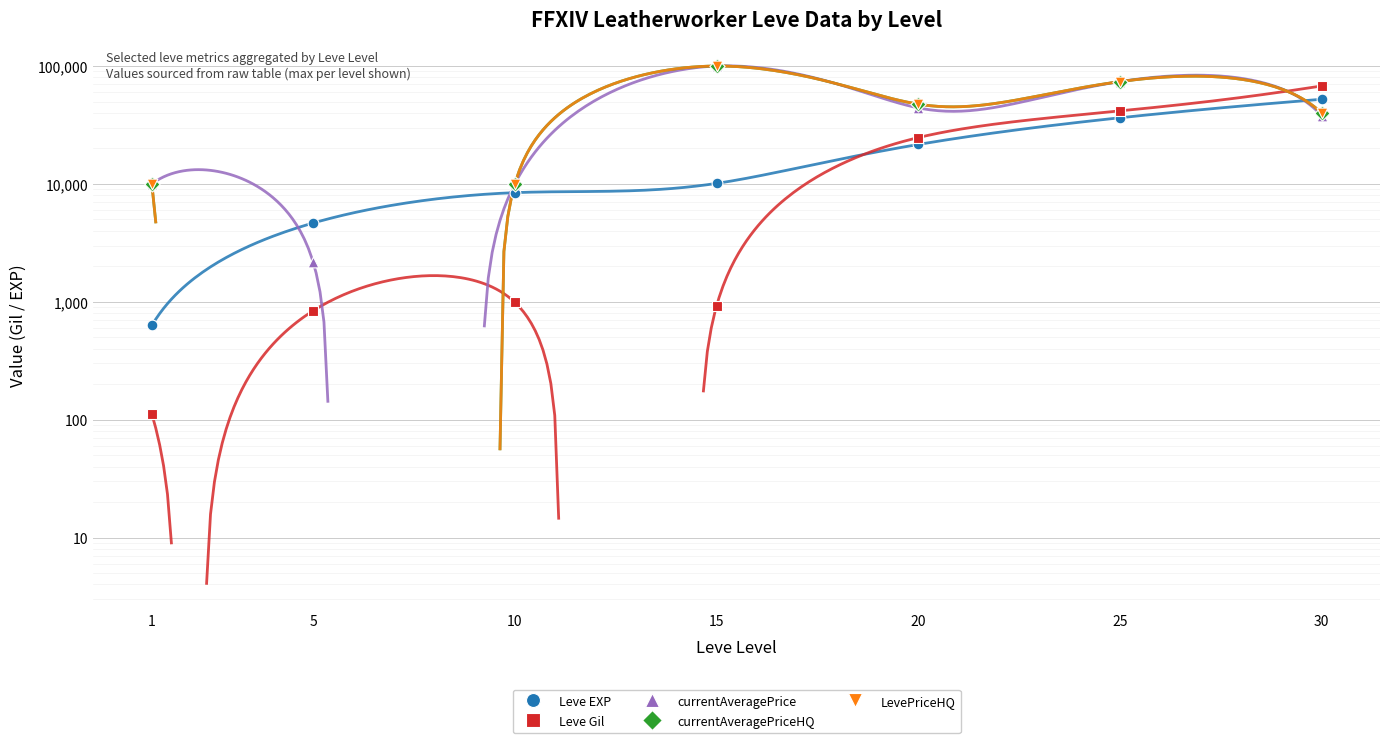

Is the value of Leve EXP at 30 greater than the value of currentAveragePrice at 10?

Yes